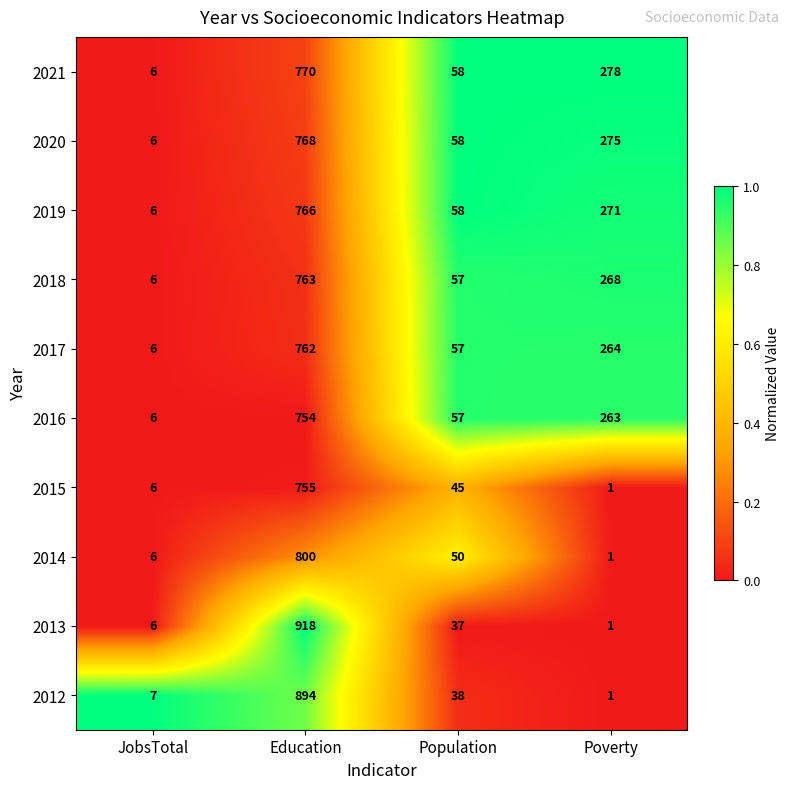

What is the maximum value for 2017?

762